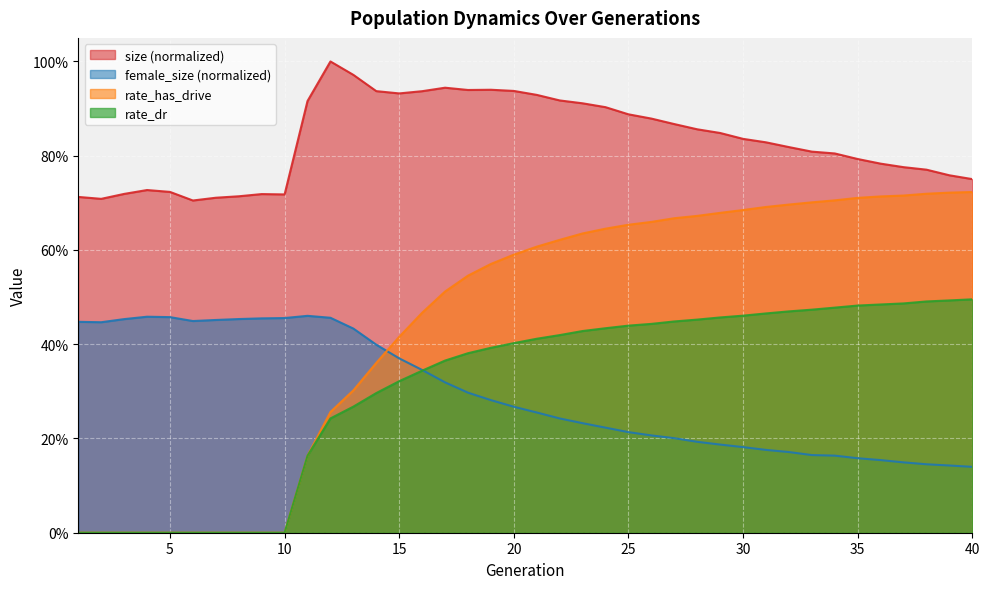

Reading left to right, extract all data points from this chart.

size: 1=0.7	2=0.7	3=0.7	4=0.7	5=0.7	6=0.7	7=0.7	8=0.7	9=0.7	10=0.7	11=0.9	12=1.0	13=1.0	14=0.9	15=0.9	16=0.9	17=0.9	18=0.9	19=0.9	20=0.9	21=0.9	22=0.9	23=0.9	24=0.9	25=0.9	26=0.9	27=0.9	28=0.9	29=0.8	30=0.8	31=0.8	32=0.8	33=0.8	34=0.8	35=0.8	36=0.8	37=0.8	38=0.8	39=0.8	40=0.8
female_size: 1=0.4	2=0.4	3=0.5	4=0.5	5=0.5	6=0.4	7=0.5	8=0.5	9=0.5	10=0.5	11=0.5	12=0.5	13=0.4	14=0.4	15=0.4	16=0.3	17=0.3	18=0.3	19=0.3	20=0.3	21=0.3	22=0.2	23=0.2	24=0.2	25=0.2	26=0.2	27=0.2	28=0.2	29=0.2	30=0.2	31=0.2	32=0.2	33=0.2	34=0.2	35=0.2	36=0.2	37=0.1	38=0.1	39=0.1	40=0.1
rate_dr: 1=0.0	2=0.0	3=0.0	4=0.0	5=0.0	6=0.0	7=0.0	8=0.0	9=0.0	10=0.0	11=0.2	12=0.2	13=0.3	14=0.3	15=0.3	16=0.3	17=0.4	18=0.4	19=0.4	20=0.4	21=0.4	22=0.4	23=0.4	24=0.4	25=0.4	26=0.4	27=0.4	28=0.5	29=0.5	30=0.5	31=0.5	32=0.5	33=0.5	34=0.5	35=0.5	36=0.5	37=0.5	38=0.5	39=0.5	40=0.5
rate_has_drive: 1=0.0	2=0.0	3=0.0	4=0.0	5=0.0	6=0.0	7=0.0	8=0.0	9=0.0	10=0.0	11=0.2	12=0.3	13=0.3	14=0.4	15=0.4	16=0.5	17=0.5	18=0.5	19=0.6	20=0.6	21=0.6	22=0.6	23=0.6	24=0.6	25=0.7	26=0.7	27=0.7	28=0.7	29=0.7	30=0.7	31=0.7	32=0.7	33=0.7	34=0.7	35=0.7	36=0.7	37=0.7	38=0.7	39=0.7	40=0.7